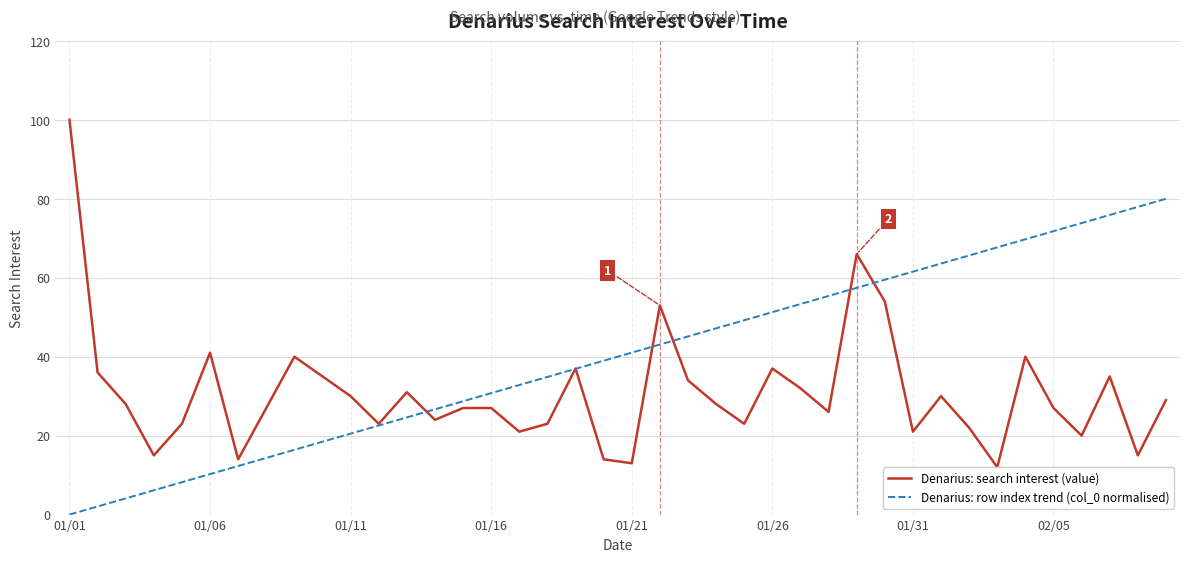

List the series in order of their overall mean, highest first.

Denarius: row index trend (col_0 normalised), Denarius: search interest (value)